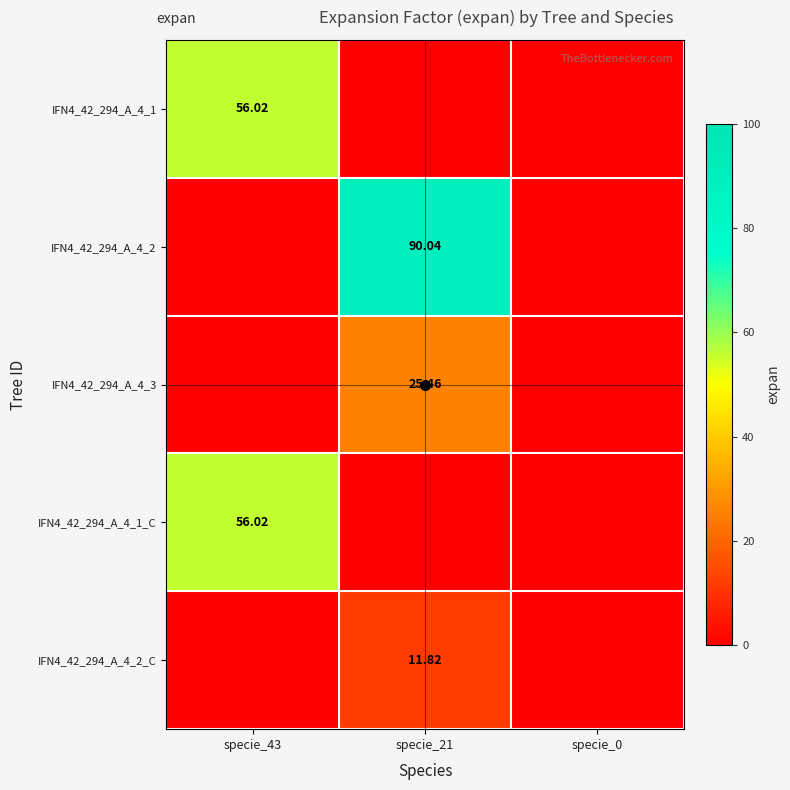

At how many categories does at least one series exceed 21?

2